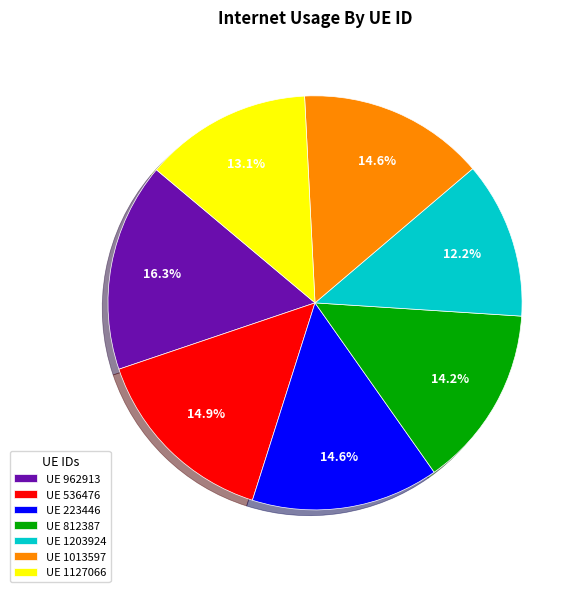

Is there a majority slice in this chart?

No